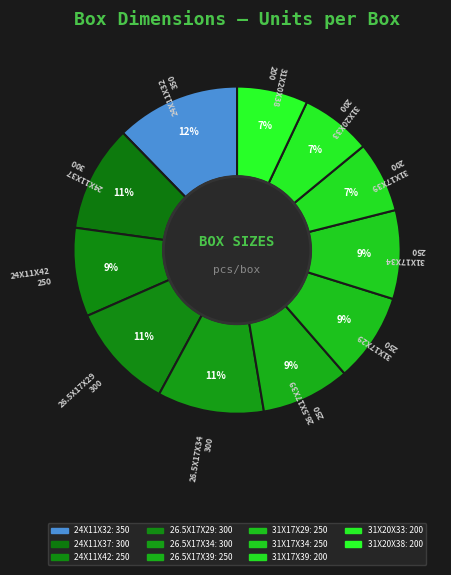

What percentage is NOT represented by 31X17X34?

91.2%